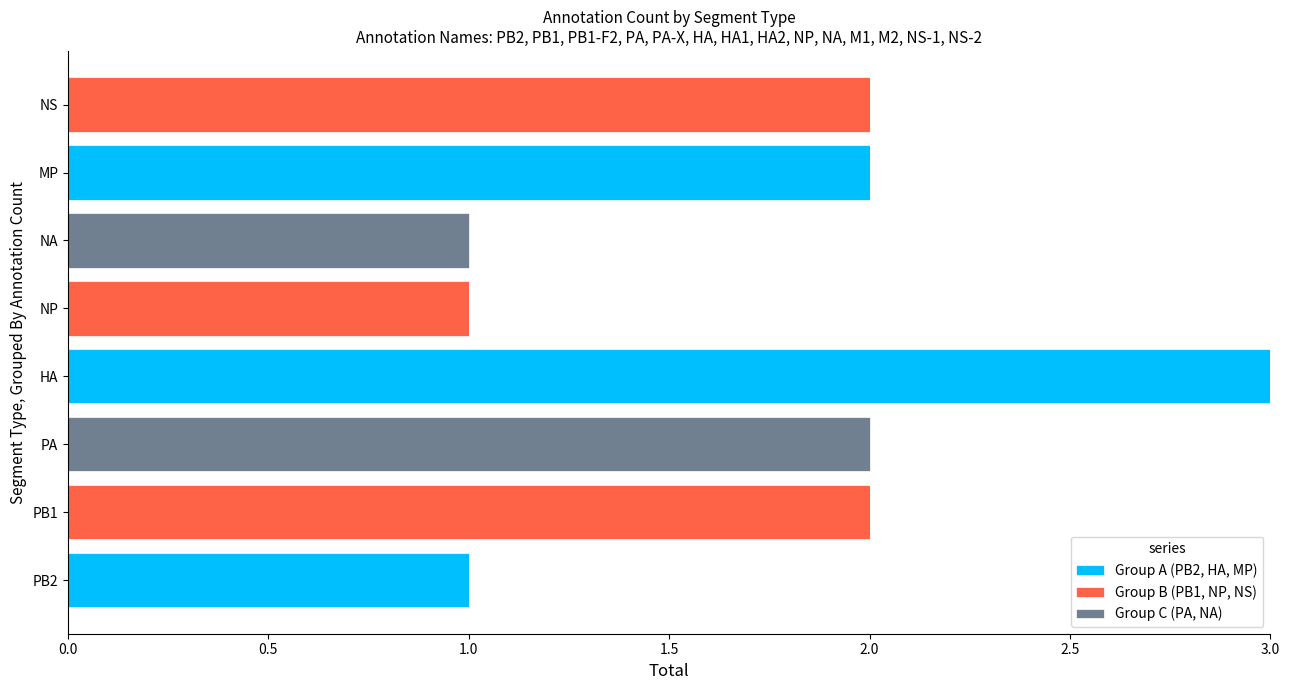

At which category is the sum across all series the highest?

HA